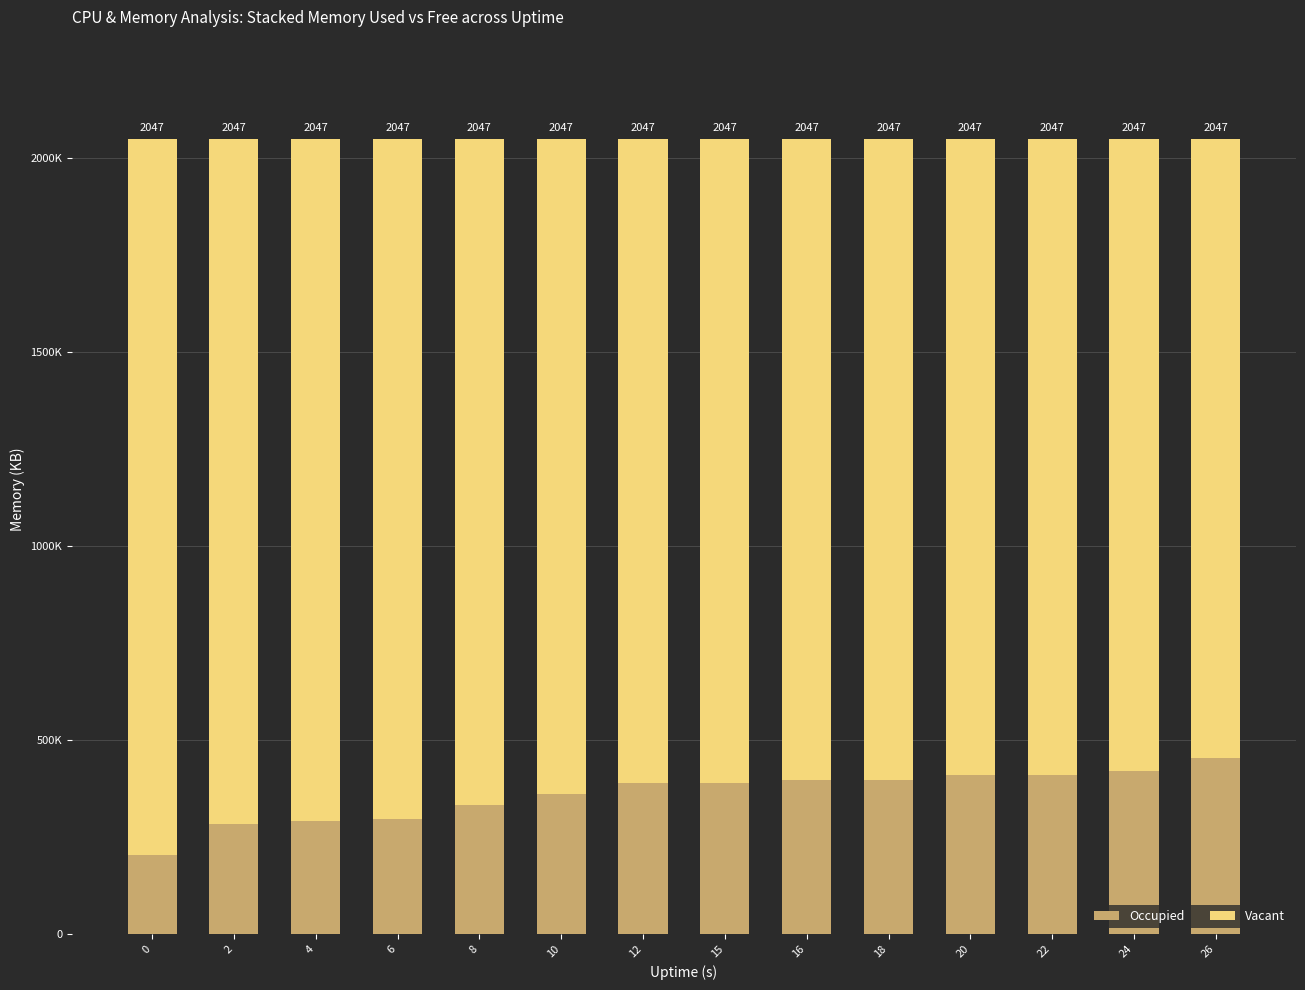

Is it true that Vacant equals 2552802 at 8?

False